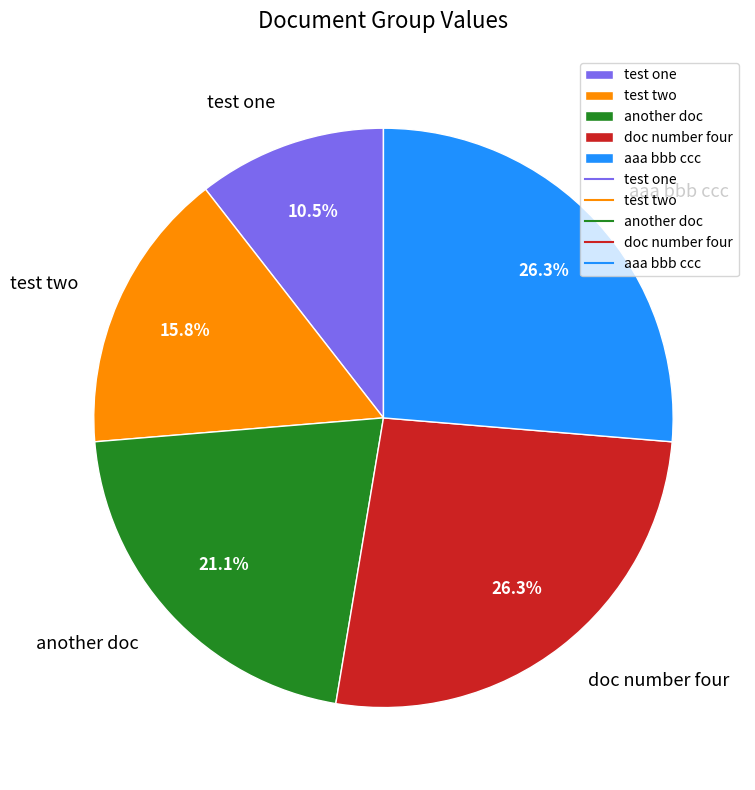

To the nearest percent, what portion does another doc represent?

21%